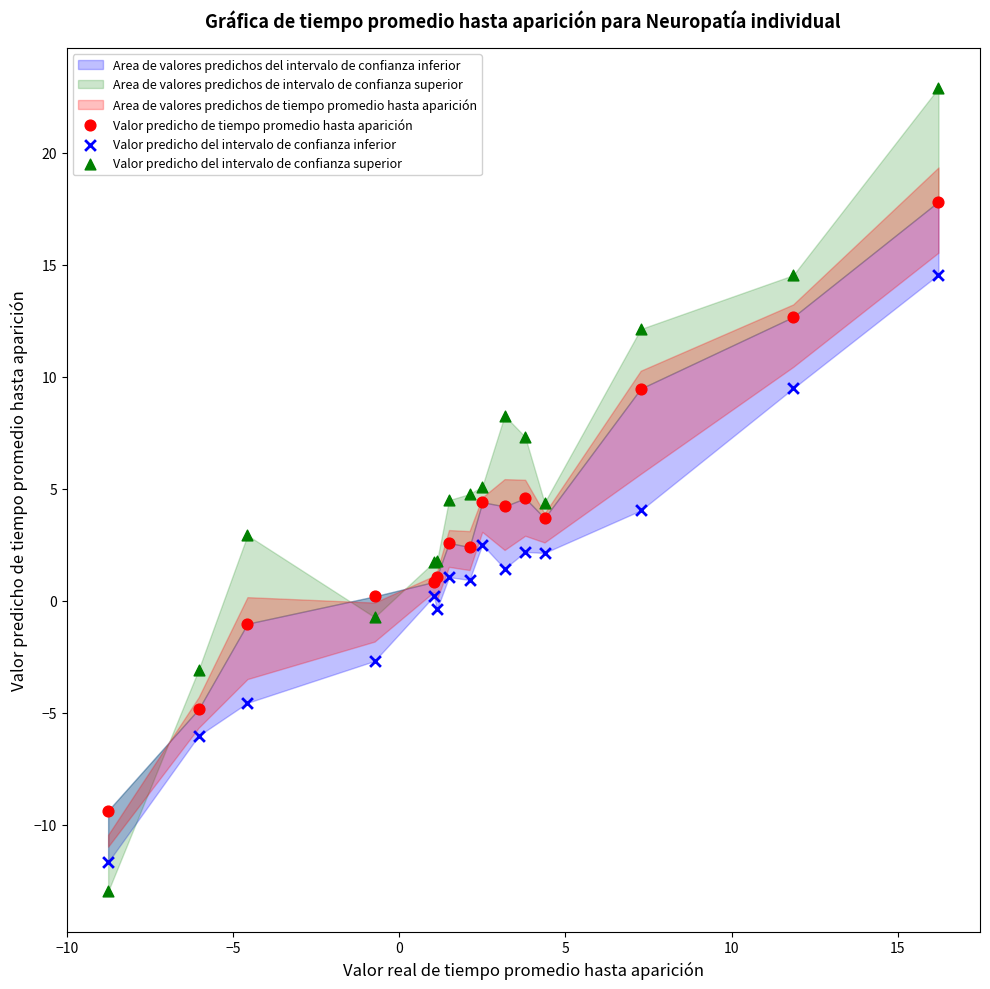

What is the X range (max minus min) for the scatter plot?

25.0